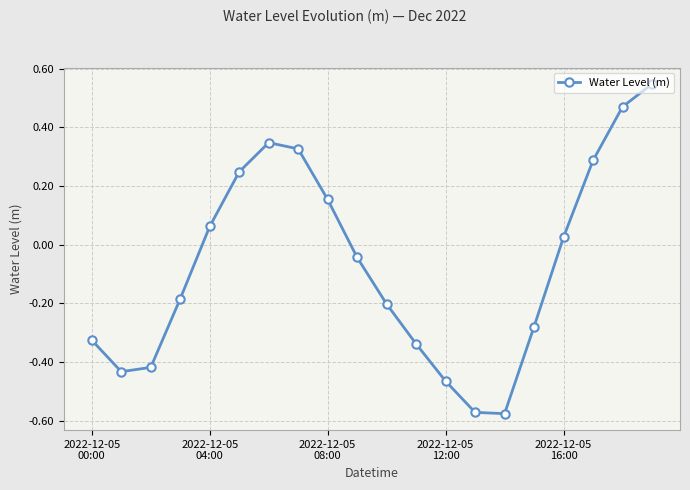

How many lines are shown in the chart?

1